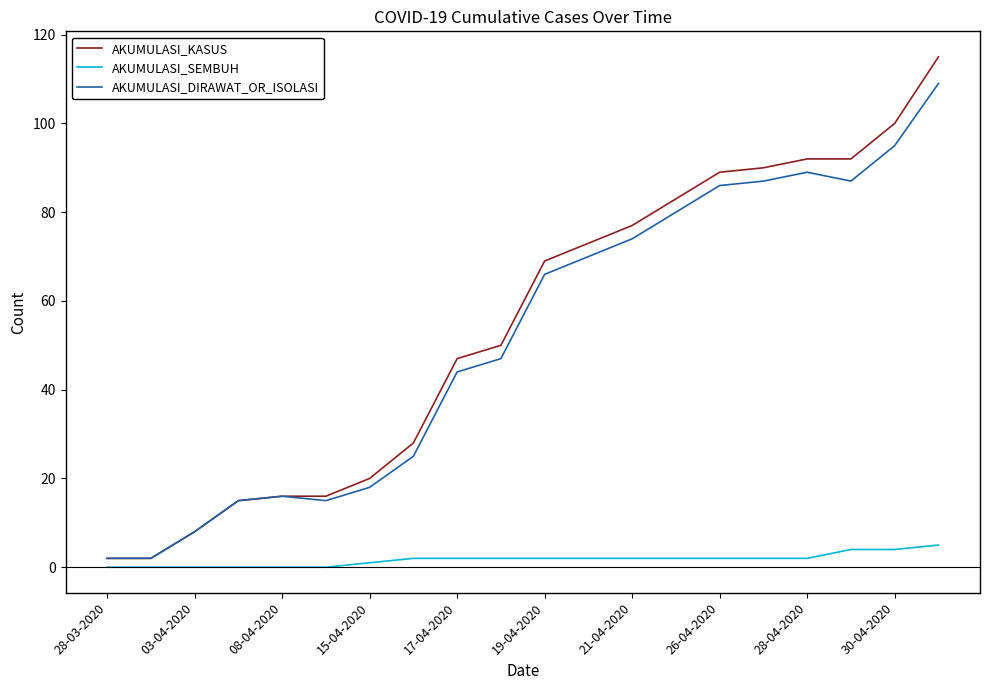

List the series in order of their peak value, highest first.

AKUMULASI_KASUS, AKUMULASI_DIRAWAT_OR_ISOLASI, AKUMULASI_SEMBUH